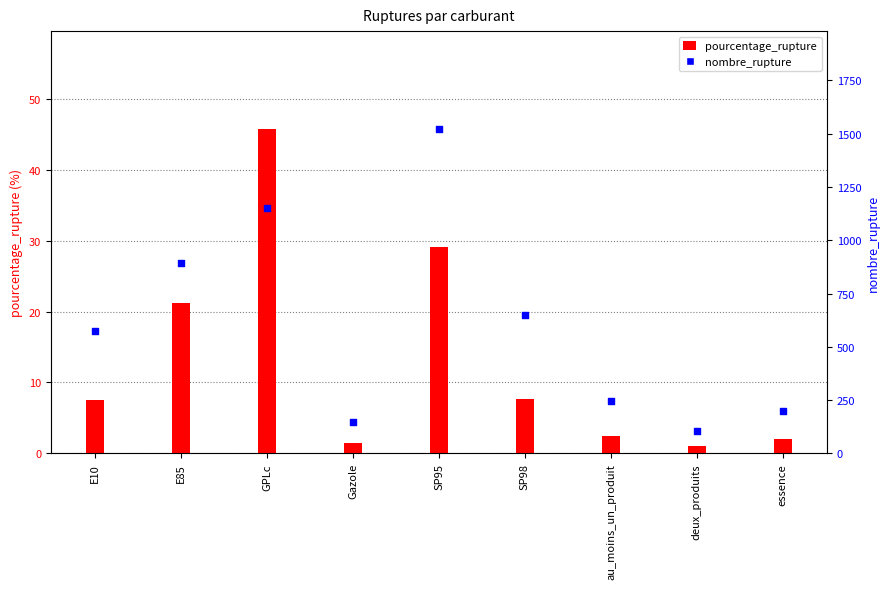

Is the value of nombre_rupture at Gazole greater than the value of pourcentage_rupture at essence?

Yes